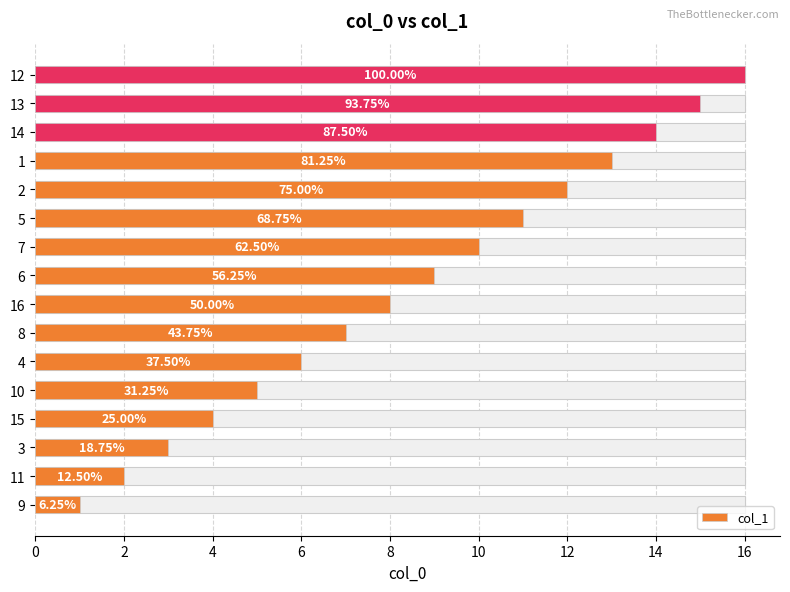

What is the greatest value displayed?

16